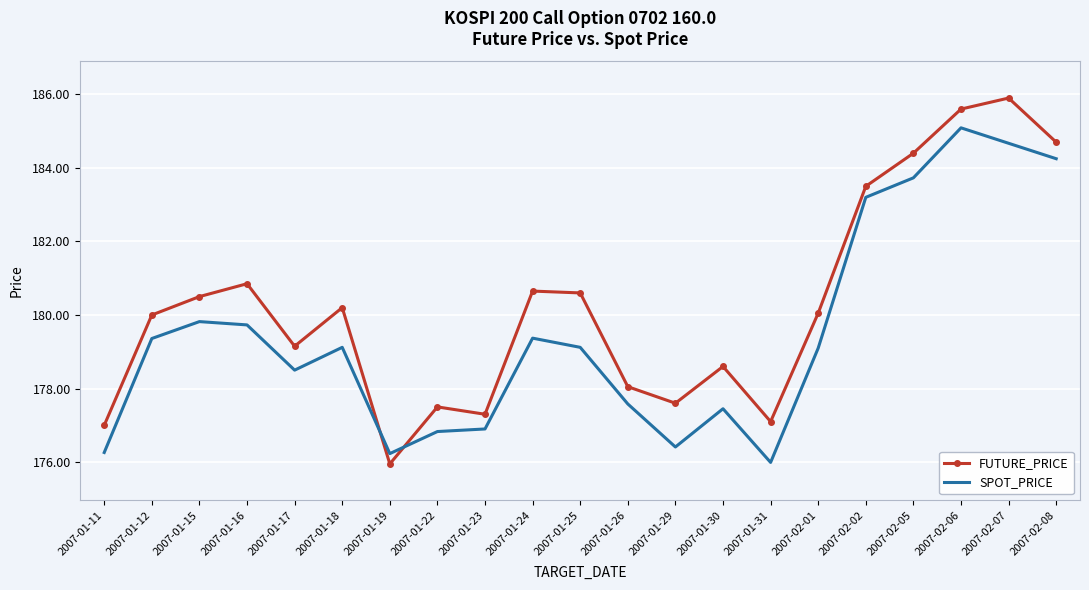

What position from the left is 2007-01-26?

12